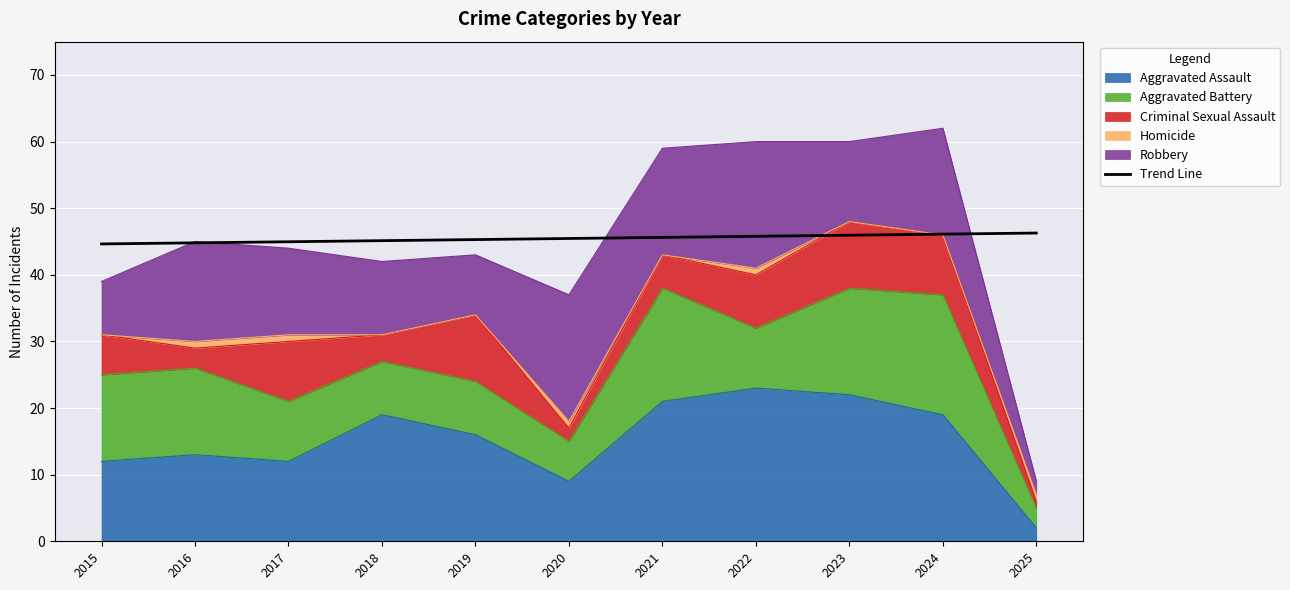

What is the change in value from 2019 to 2020?

+0.2